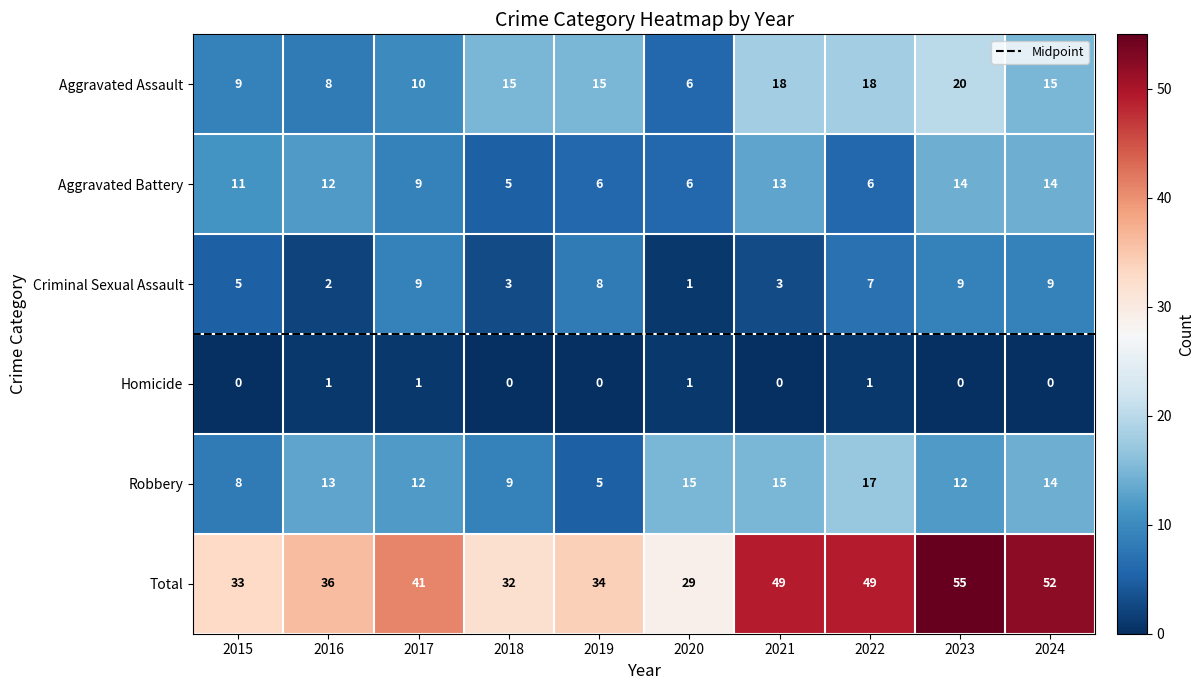

Which series has the widest spread of values?

Total